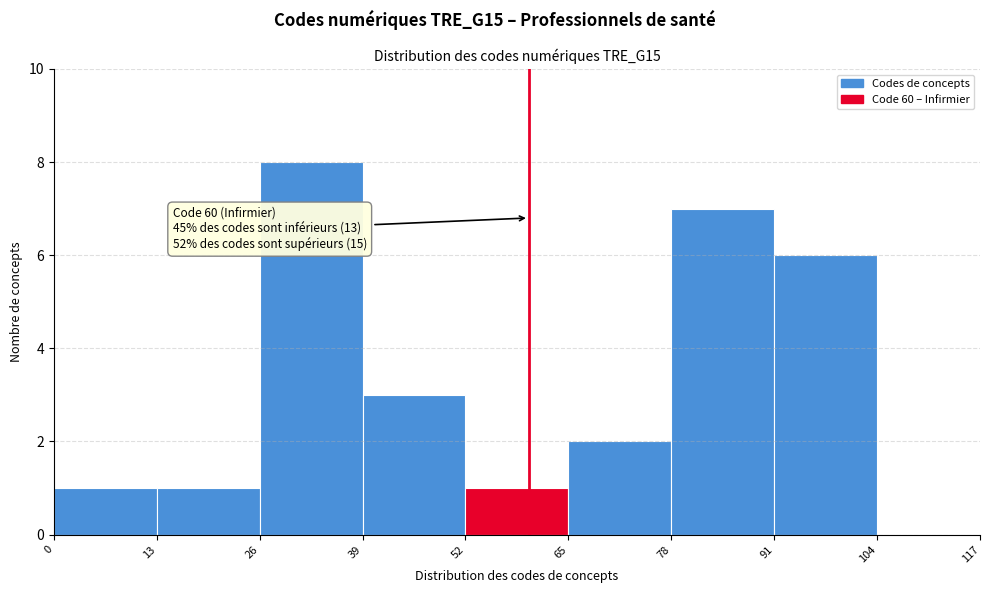

Which range on the x-axis has the tallest bar?

26 to 39